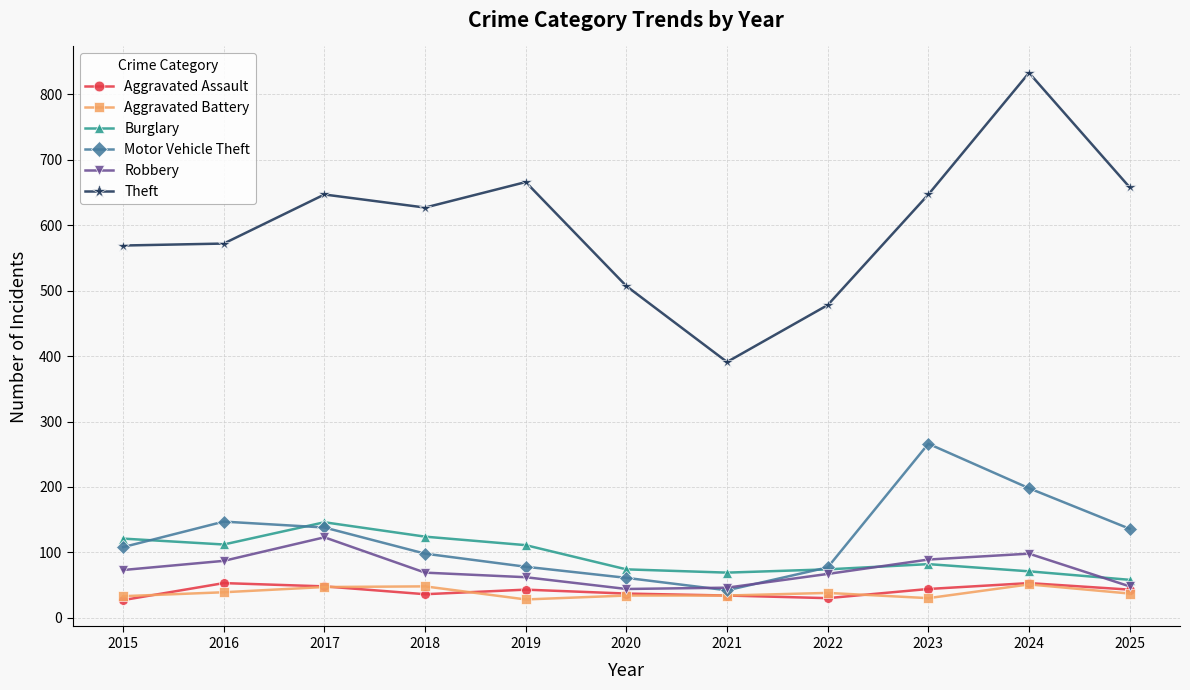

How many interior local peaks does the Motor Vehicle Theft series have?

2